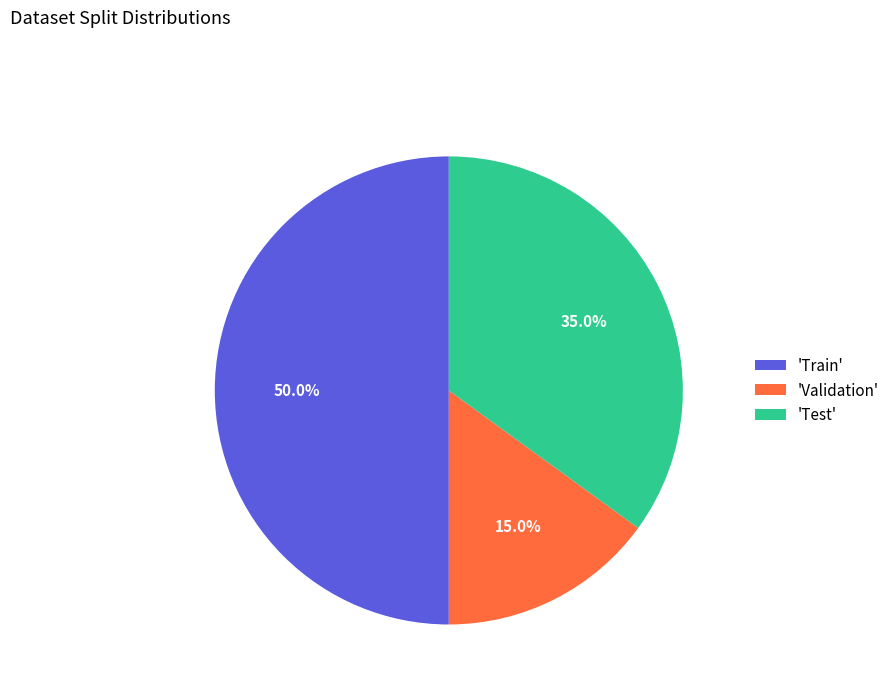

Which slice is the smallest?

'Validation'